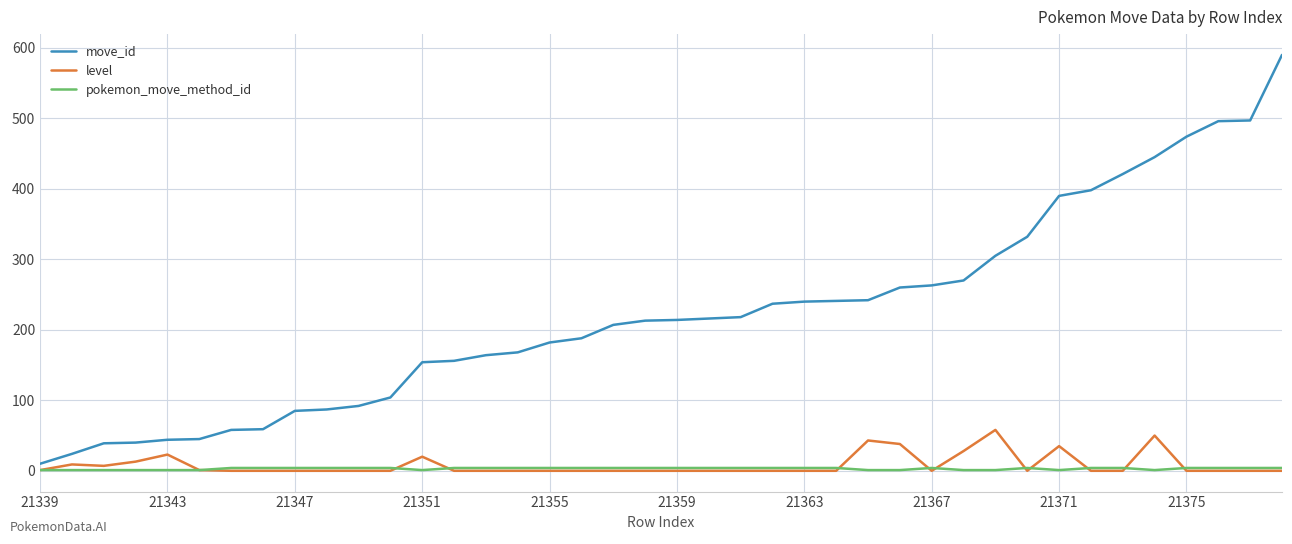

What are all the series names shown in the legend?

move_id, level, pokemon_move_method_id